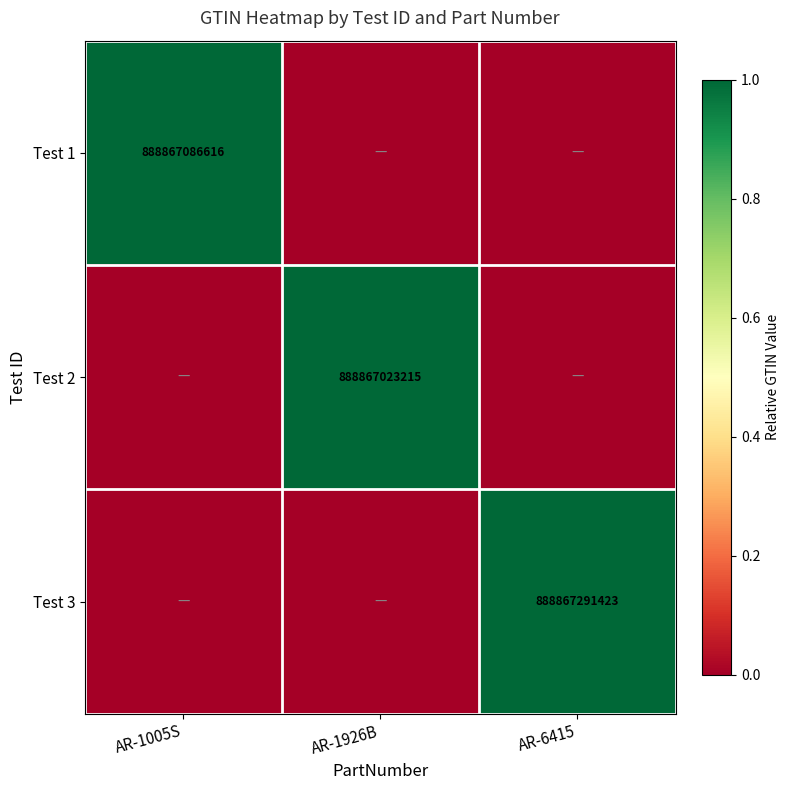

At how many categories does at least one series exceed 0?

3